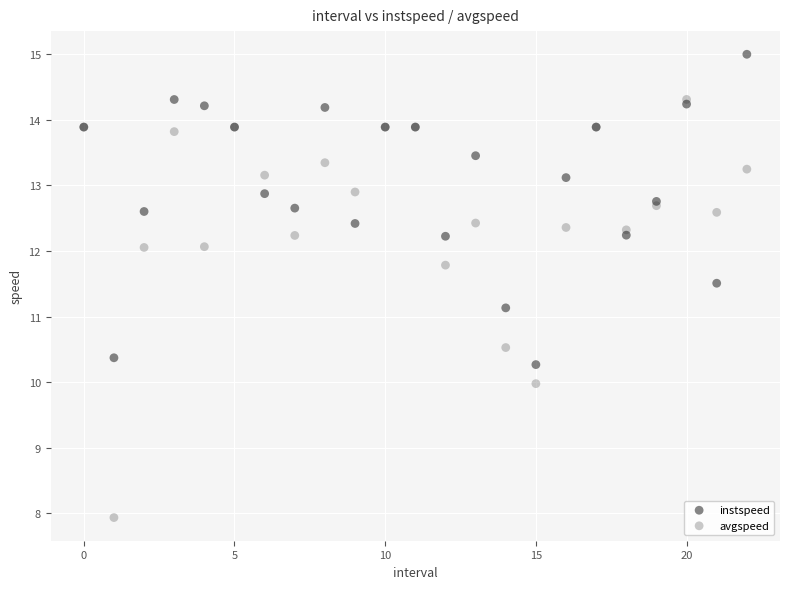

In the avgspeed series, what Y value is closest to 11?

10.5